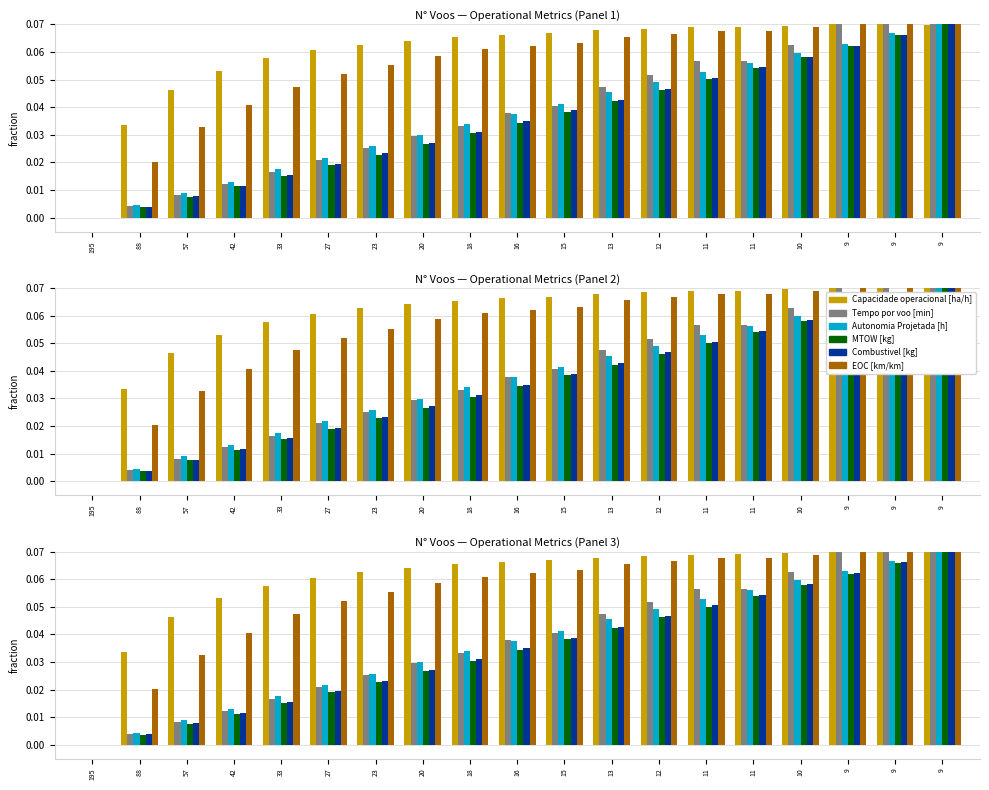

At which category is the sum across all series the highest?

9